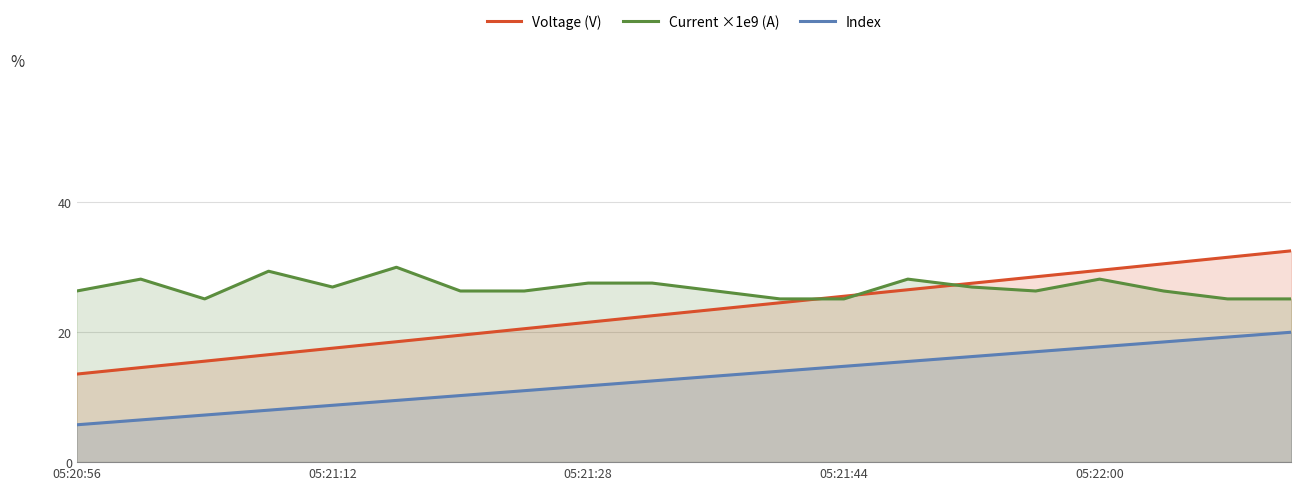

What is the maximum value for Current ×1e9 (A)?

30.0